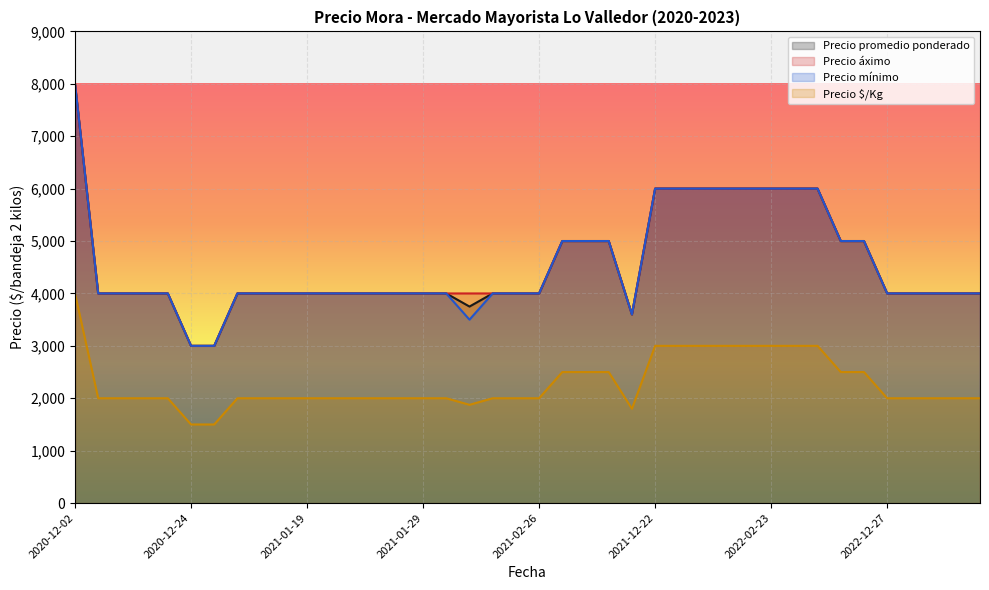

What is the sum of all Precio promedio ponderado values?

182350